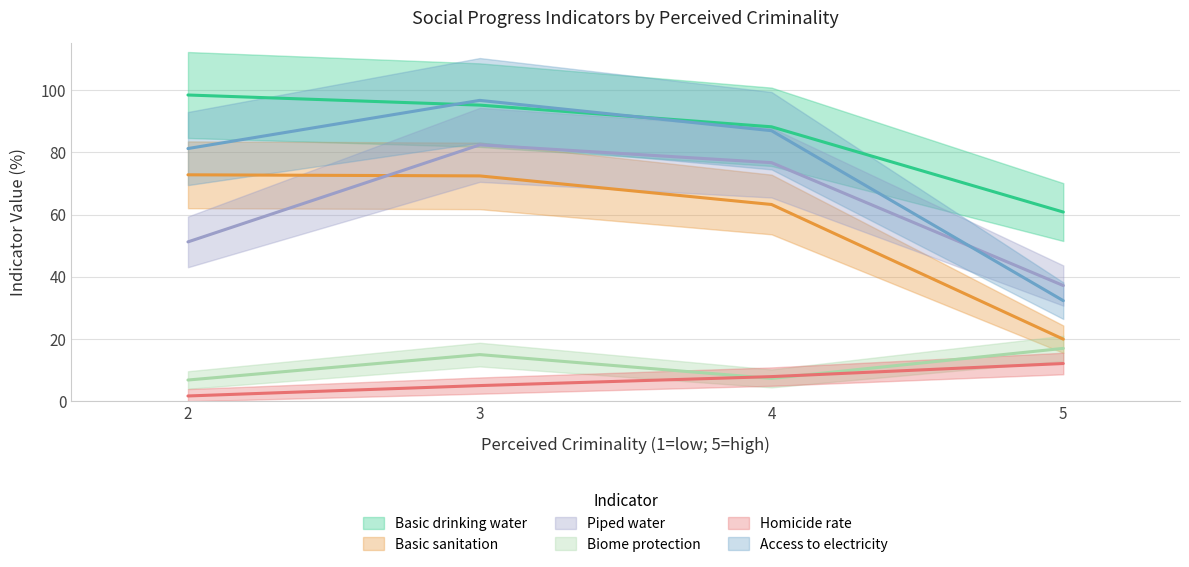

True or false: Access to piped water (% of pop.) and Access to electricity (% of pop.) intersect in this chart.

True